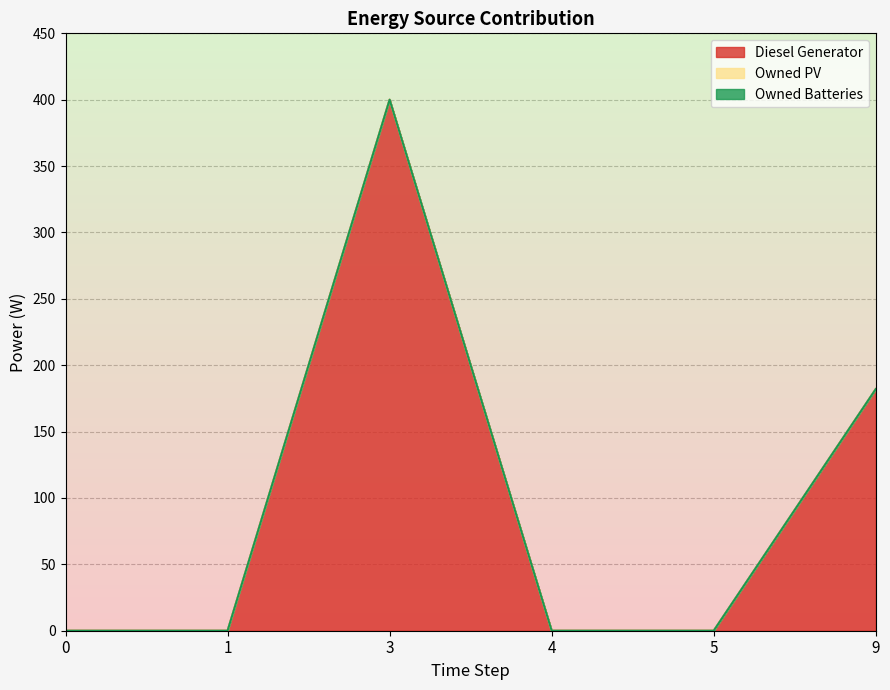

What is the total value across all series at 9?

182